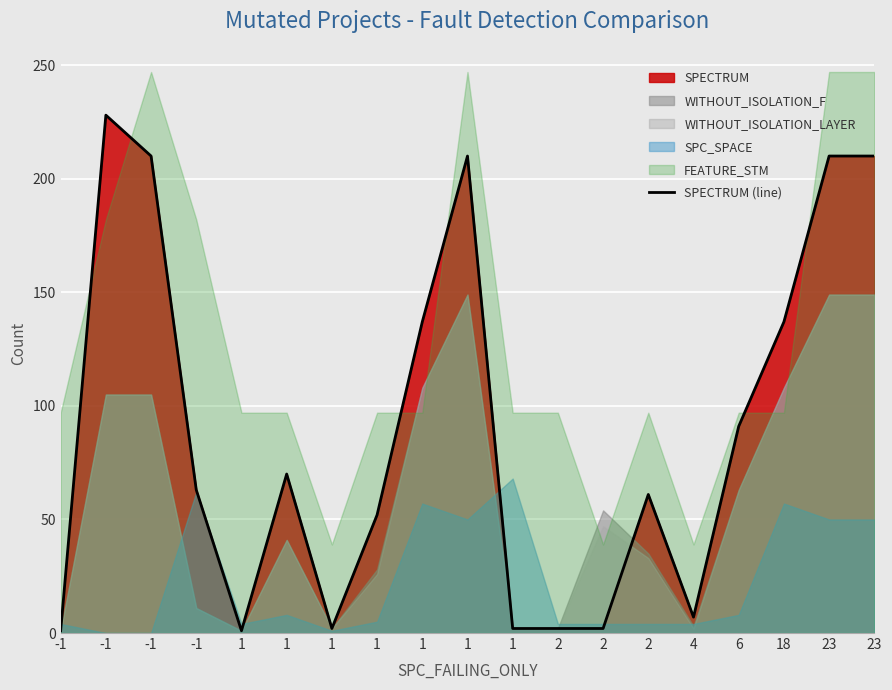

What is the value of the 11th point from the left?

1